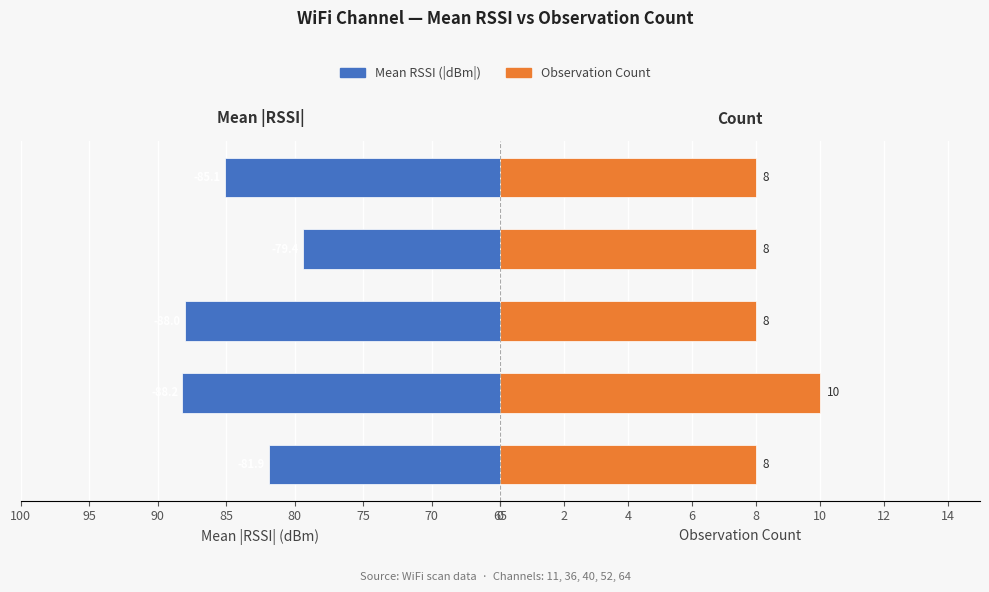

What is the value of the Mean RSSI (|dBm|) bar at the 3rd from the left?

88.0